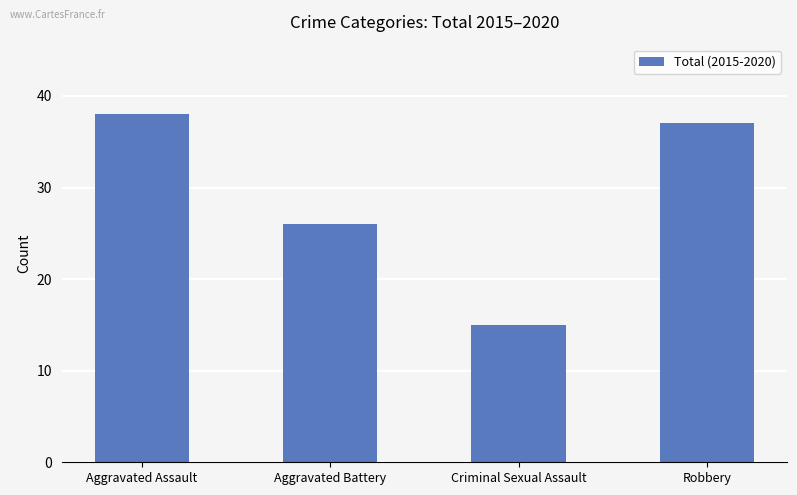

Reading right to left, what are all the values shown in this chart?

37	15	26	38